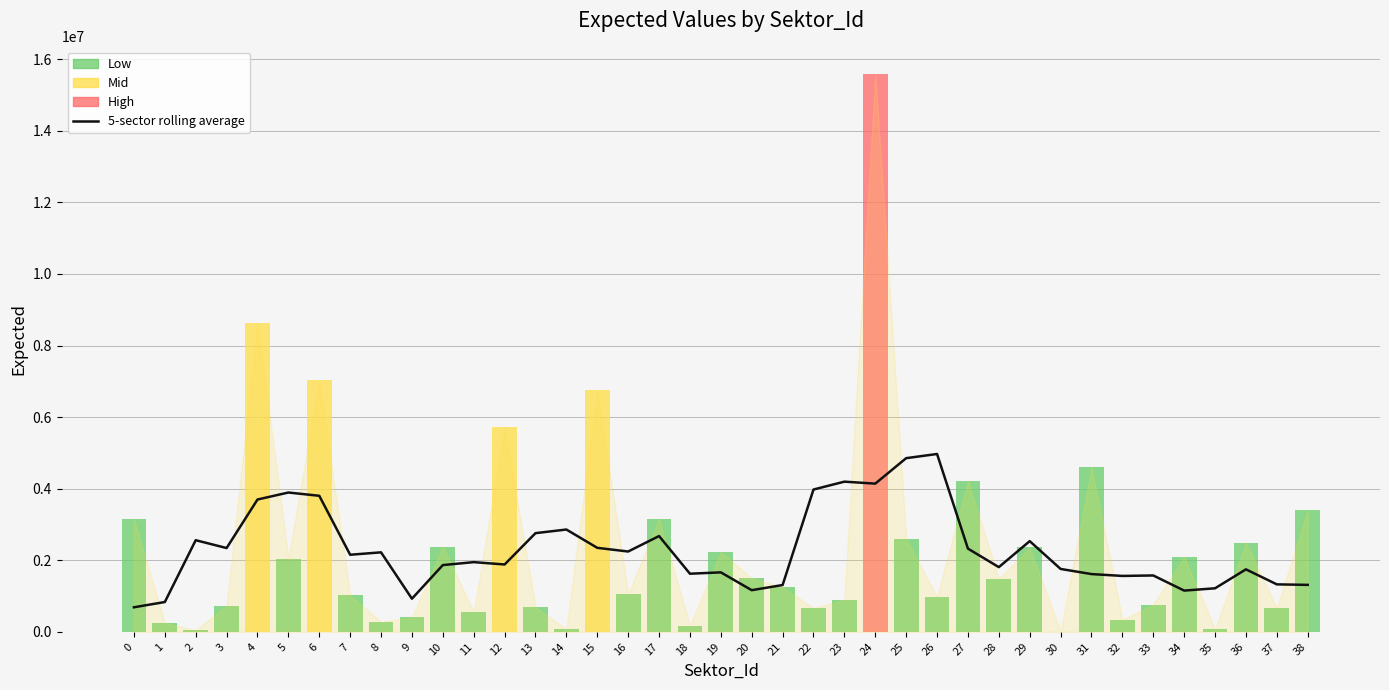

How many bars are there in total?

39